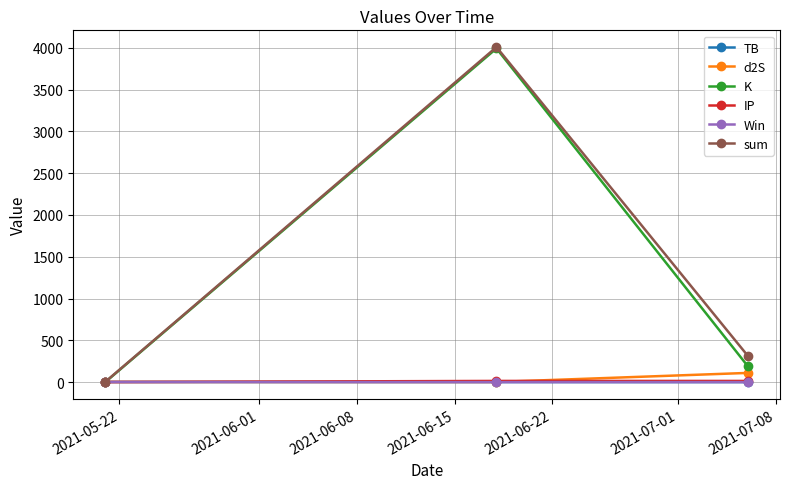

How many lines are shown in the chart?

6